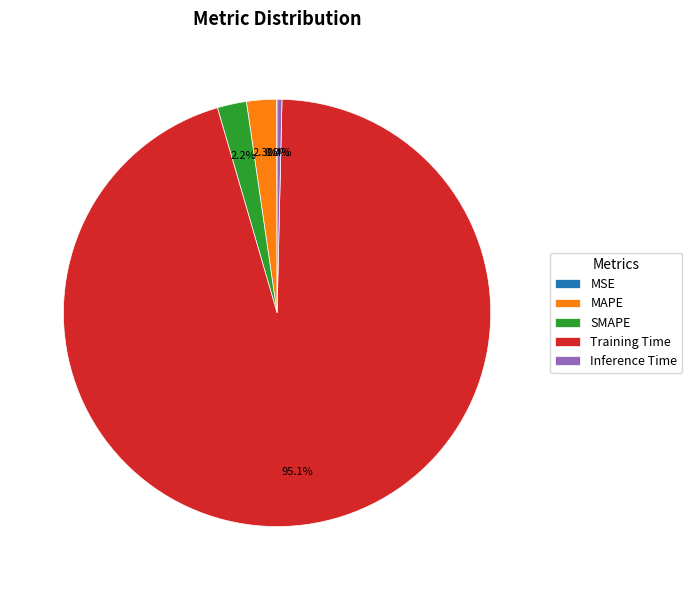

Which has a higher value, SMAPE or Inference Time?

SMAPE